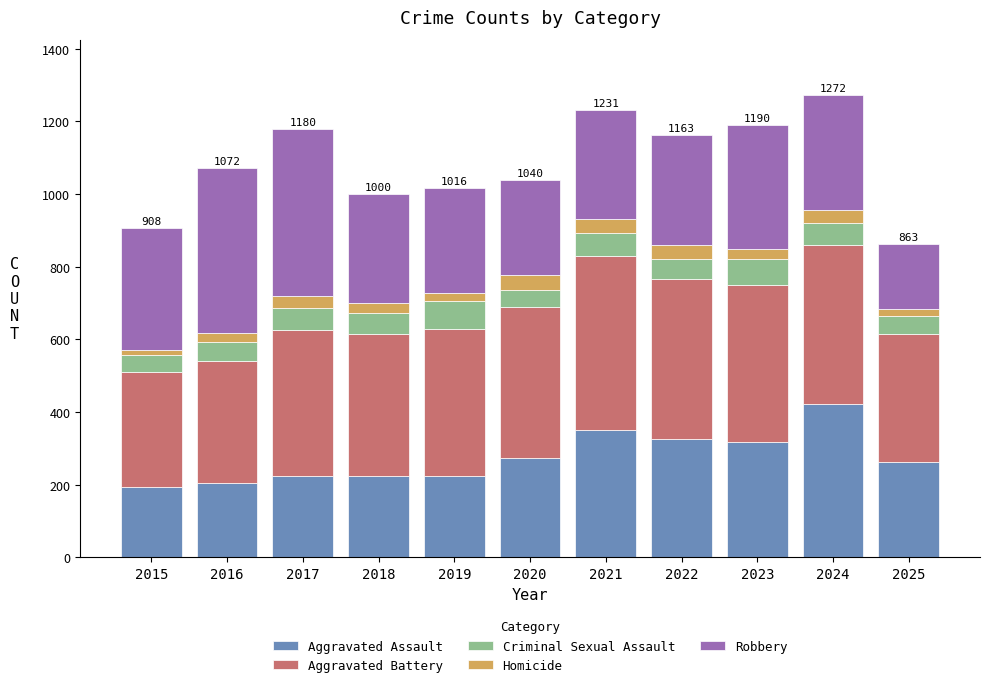

Is it true that Aggravated Assault equals 93 at 2016?

False